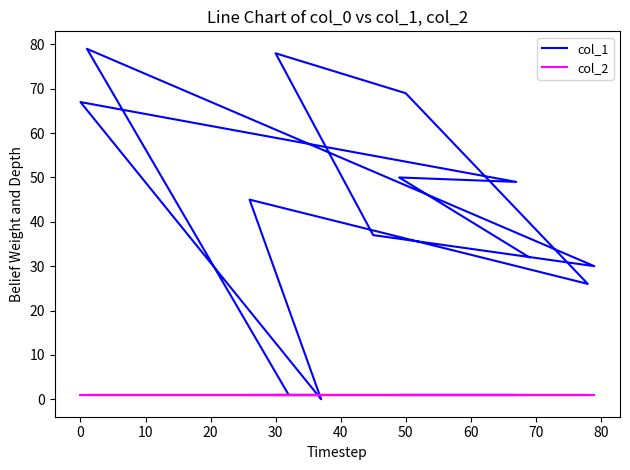

The value of col_1 at 30 is 139. True or false?

False